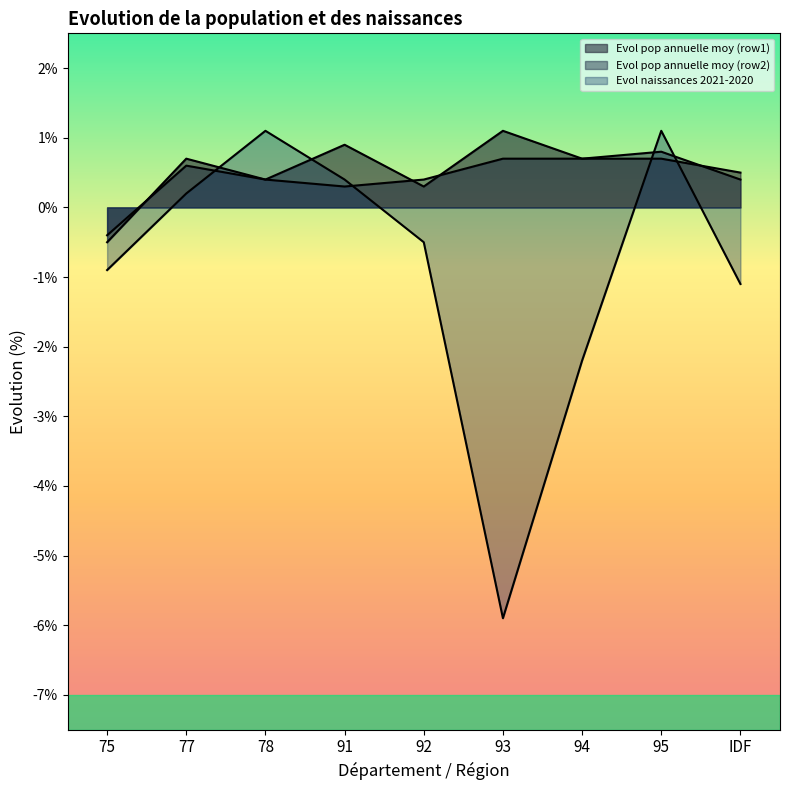

What are all the series names shown in the legend?

Evol pop annuelle moy (row1), Evol pop annuelle moy (row2), Evol naissances 2021-2020